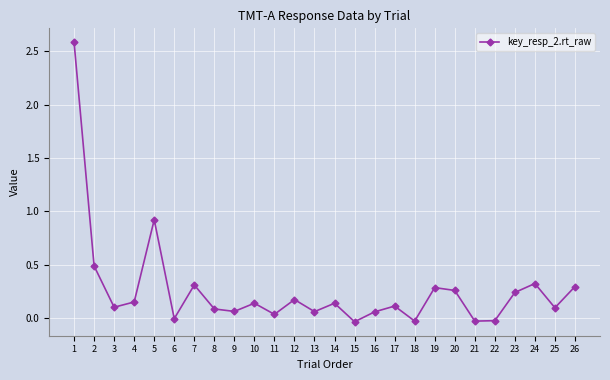

What is the value of the 2nd point from the left?

0.5